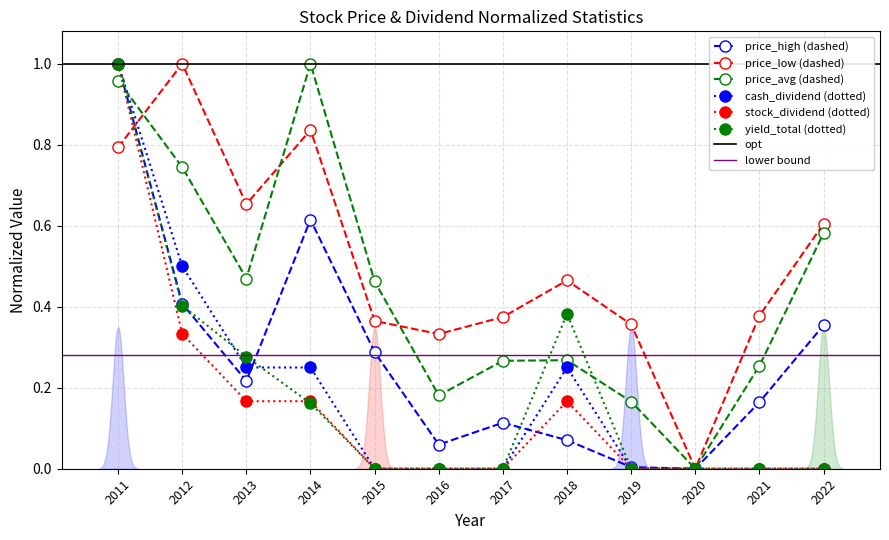

Reading right to left, list all the values displayed in this chart.

stock_dividend_total: 0.0	0.0	0.0	0.0	0.2	0.0	0.0	0.0	0.2	0.2	0.3	1.0
cash_dividend_total: 0.0	0.0	0.0	0.0	0.2	0.0	0.0	0.0	0.2	0.2	0.5	1.0
price_high: 0.4	0.2	0.0	0.0	0.1	0.1	0.1	0.3	0.6	0.2	0.4	1.0
price_low: 0.6	0.4	0.0	0.4	0.5	0.4	0.3	0.4	0.8	0.7	1.0	0.8
price_avg: 0.6	0.3	0.0	0.2	0.3	0.3	0.2	0.5	1.0	0.5	0.7	1.0
yield_total: 0.0	0.0	0.0	0.0	0.4	0.0	0.0	0.0	0.2	0.3	0.4	1.0